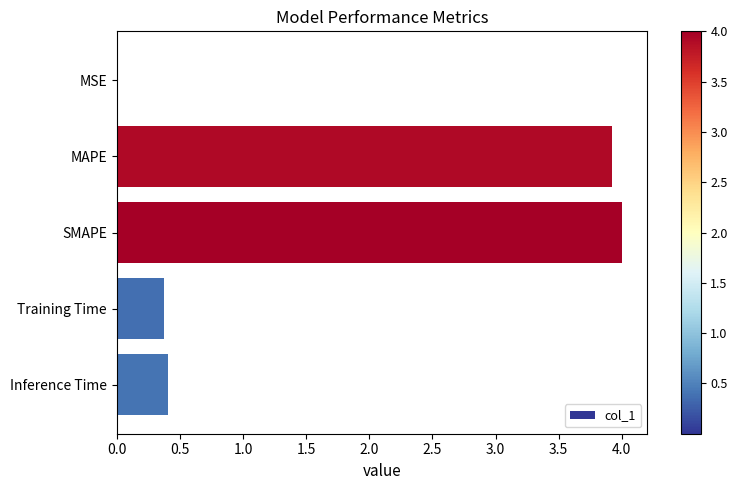

Does the chart contain stacked bars?

No